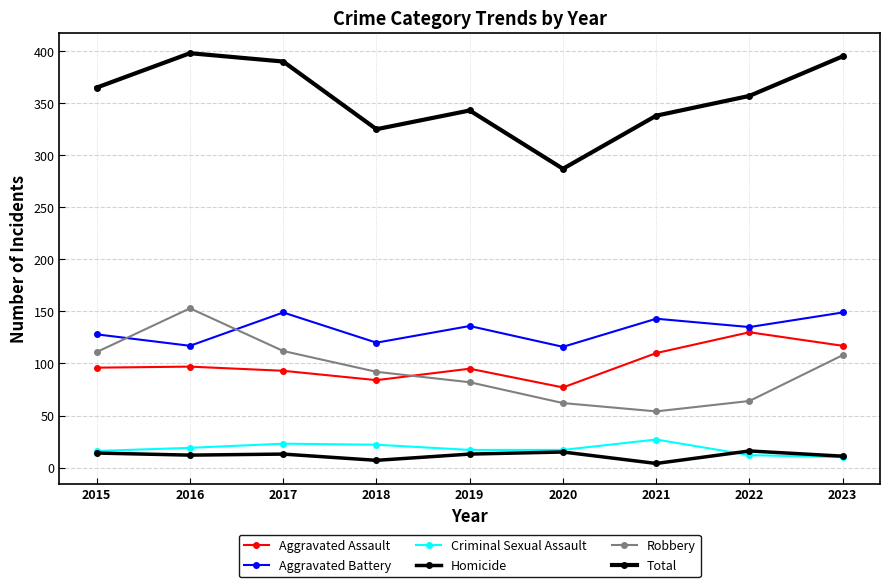

How many lines are shown in the chart?

6